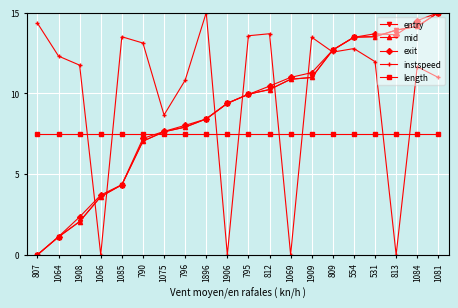

Which category has the lowest value in the mid series?

807